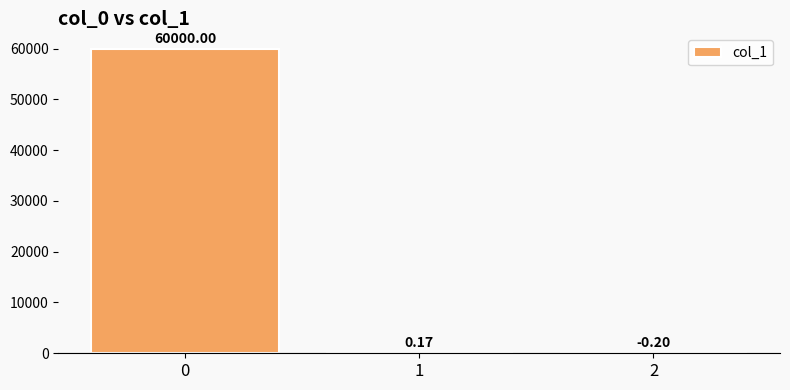

What is the change in value from 0 to 2?

-60000.2